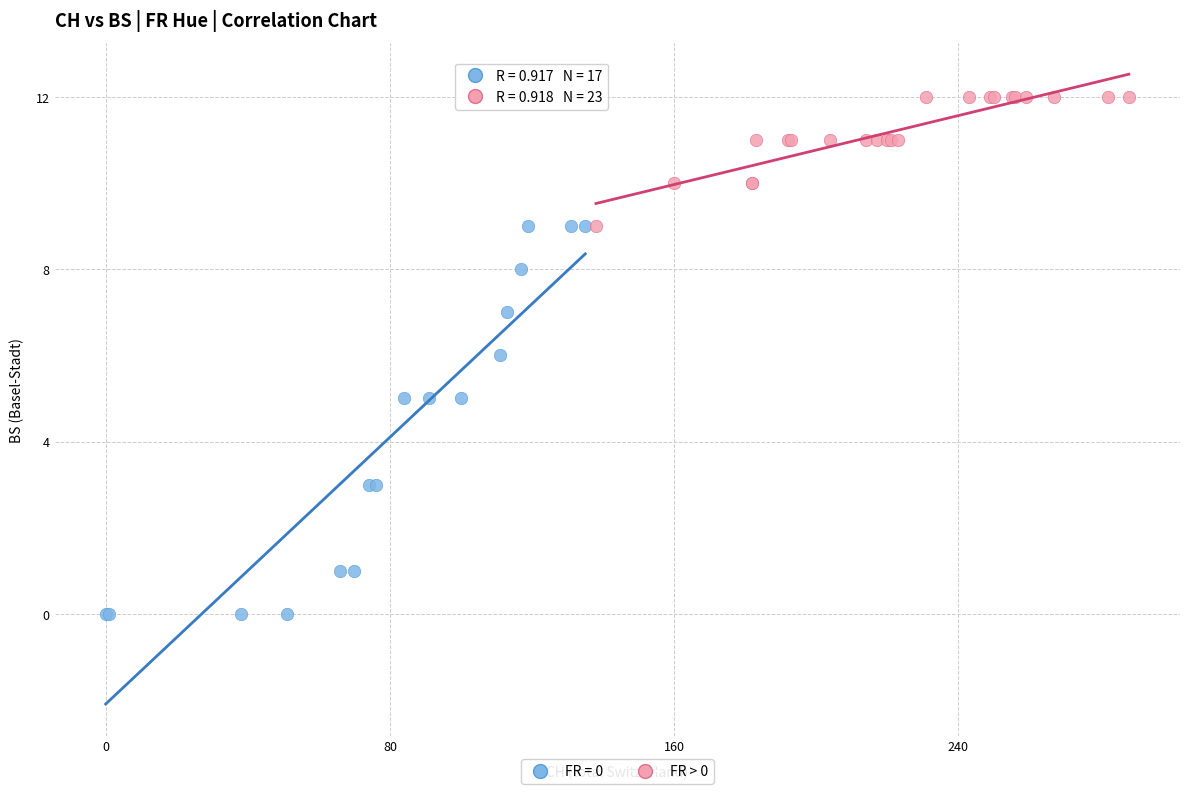

Which series contains the lowest Y value?

FR = 0